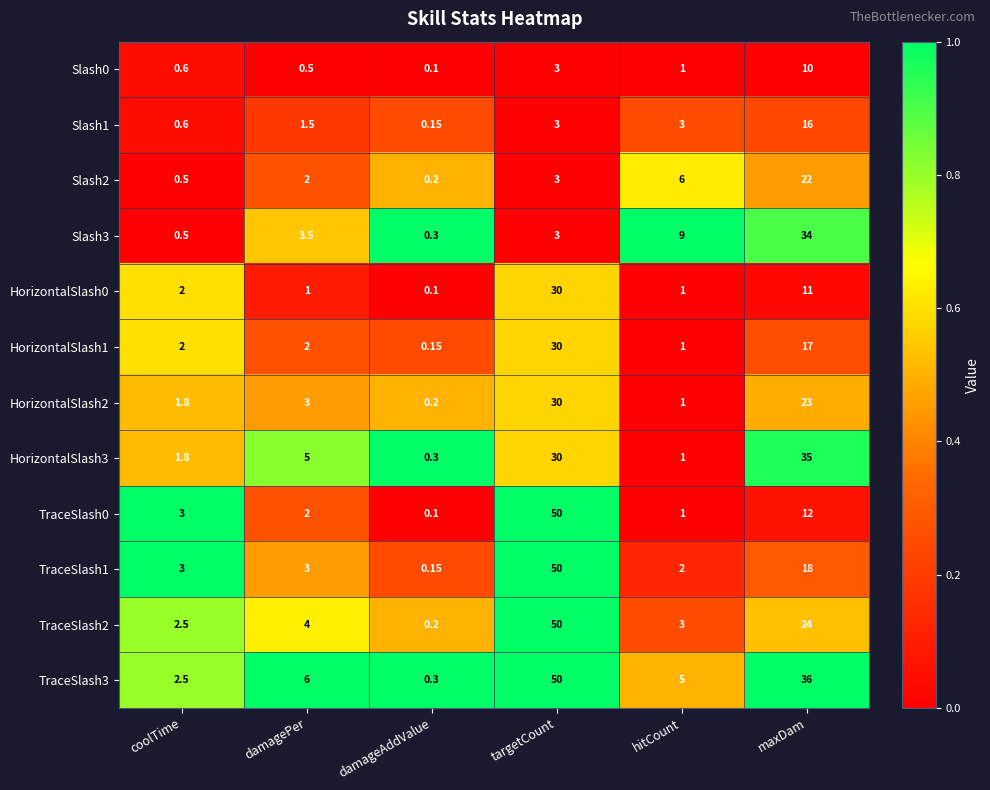

Which category has the highest value in the HorizontalSlash2 series?

targetCount